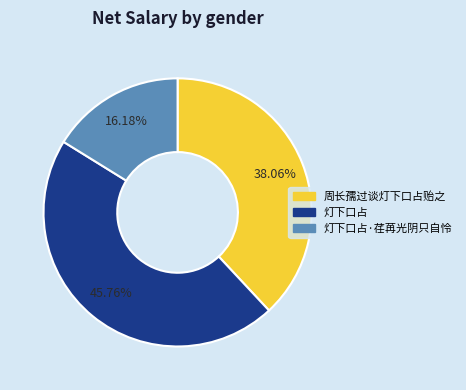

What is the ratio of the value at 灯下口占 to the value at 灯下口占·荏苒光阴只自怜?

2.8